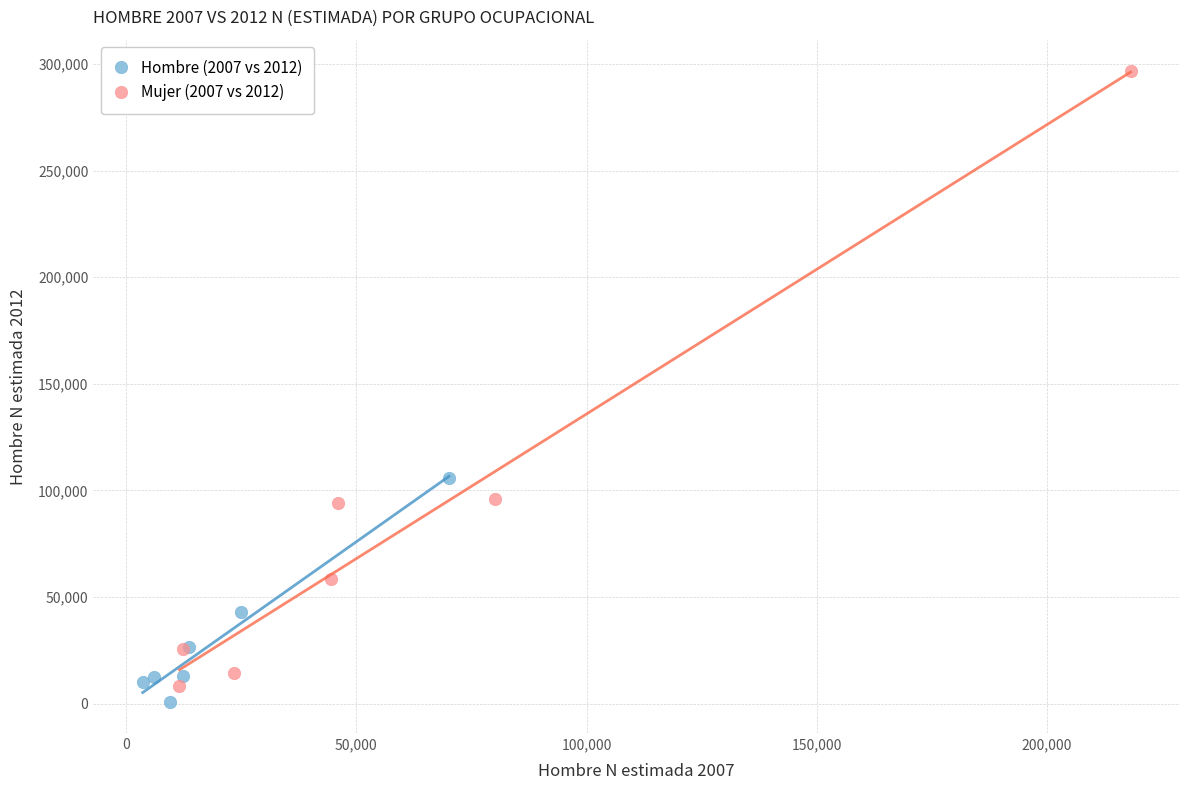

Which series has the widest spread of Y values?

Mujer (2007 vs 2012)